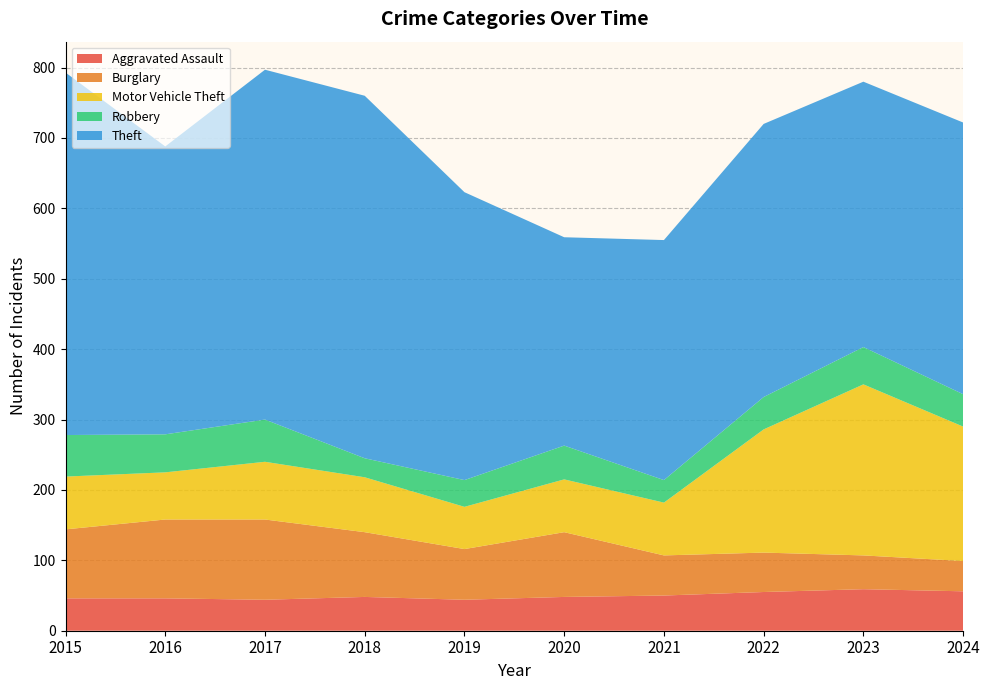

Reading left to right, what are all the values shown in this chart?

Aggravated Assault: 2015=46	2016=46	2017=44	2018=48	2019=44	2020=48	2021=50	2022=55	2023=59	2024=56
Burglary: 2015=98	2016=112	2017=114	2018=92	2019=72	2020=92	2021=57	2022=56	2023=48	2024=43
Motor Vehicle Theft: 2015=75	2016=67	2017=82	2018=78	2019=60	2020=75	2021=75	2022=175	2023=243	2024=191
Robbery: 2015=59	2016=54	2017=60	2018=27	2019=38	2020=48	2021=32	2022=46	2023=53	2024=46
Theft: 2015=515	2016=409	2017=497	2018=515	2019=409	2020=296	2021=341	2022=388	2023=377	2024=386